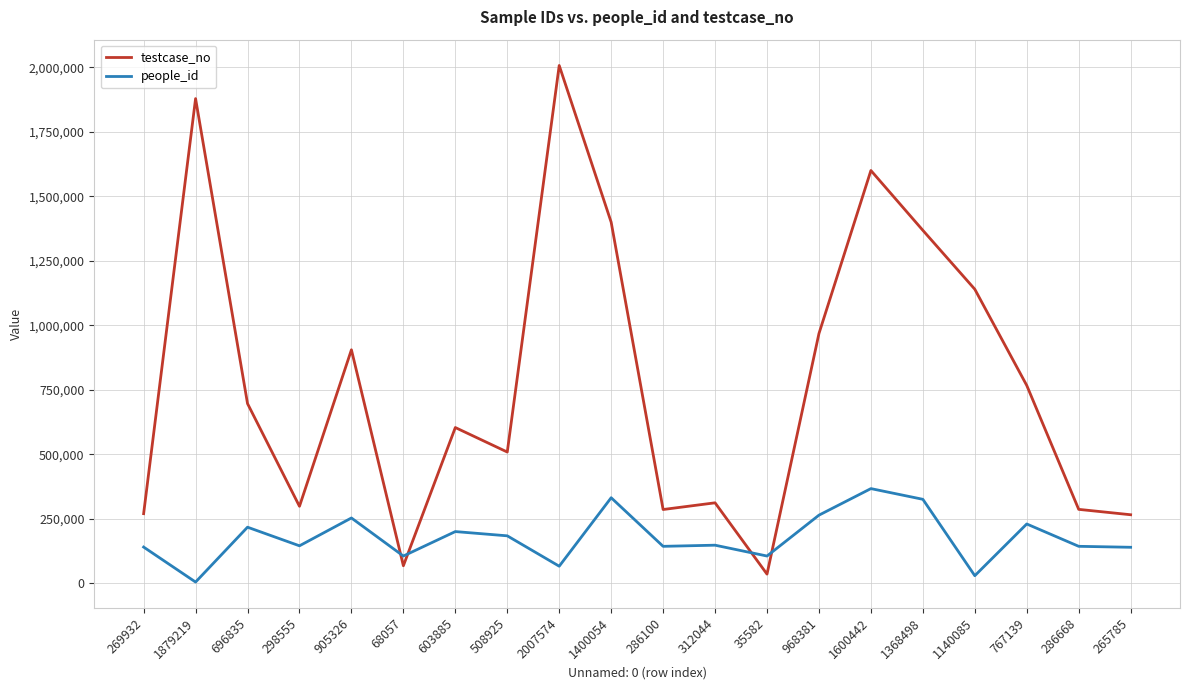

Is it true that people_id equals 287121 at 603885?

False